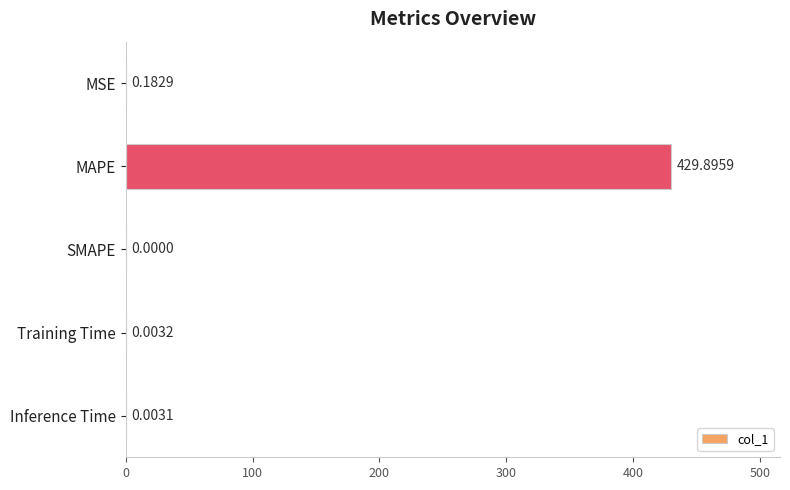

How many values exceed 0?

4